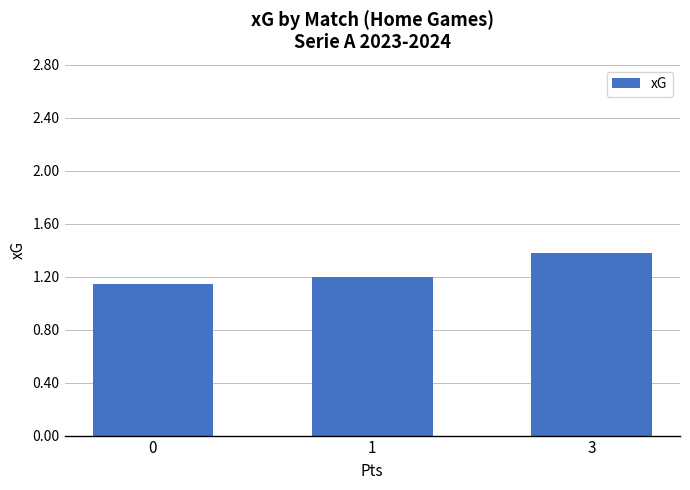

How many bars are there in total?

3